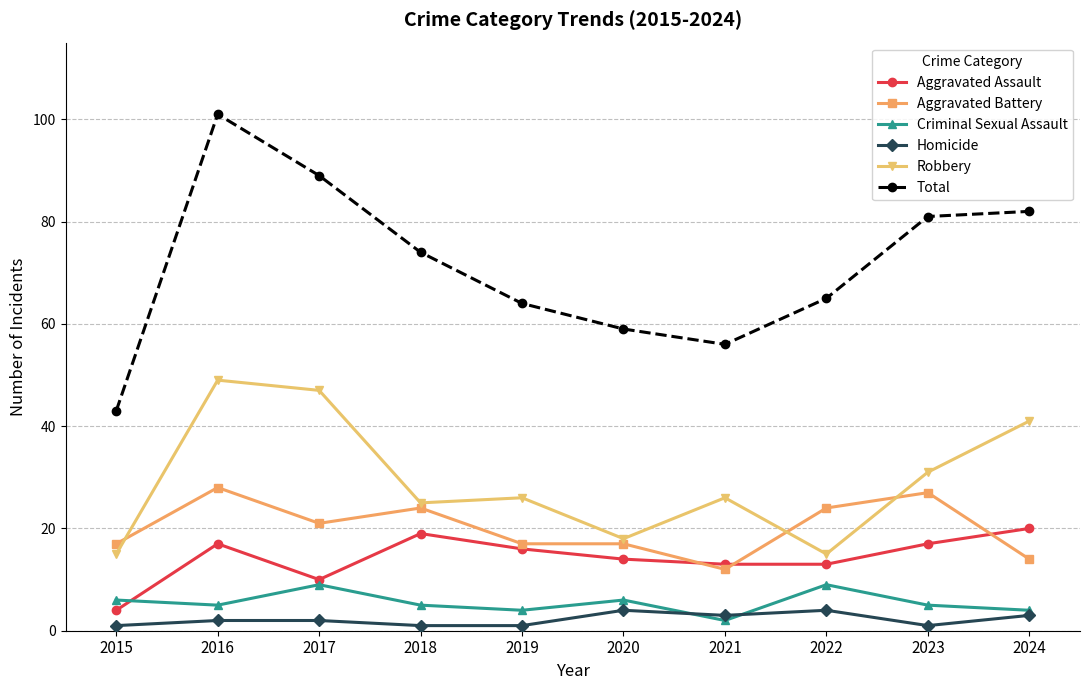

Reading left to right, transcribe all the data shown in this chart.

Aggravated Assault: 4	17	10	19	16	14	13	13	17	20
Aggravated Battery: 17	28	21	24	17	17	12	24	27	14
Criminal Sexual Assault: 6	5	9	5	4	6	2	9	5	4
Homicide: 1	2	2	1	1	4	3	4	1	3
Robbery: 15	49	47	25	26	18	26	15	31	41
Total: 43	101	89	74	64	59	56	65	81	82